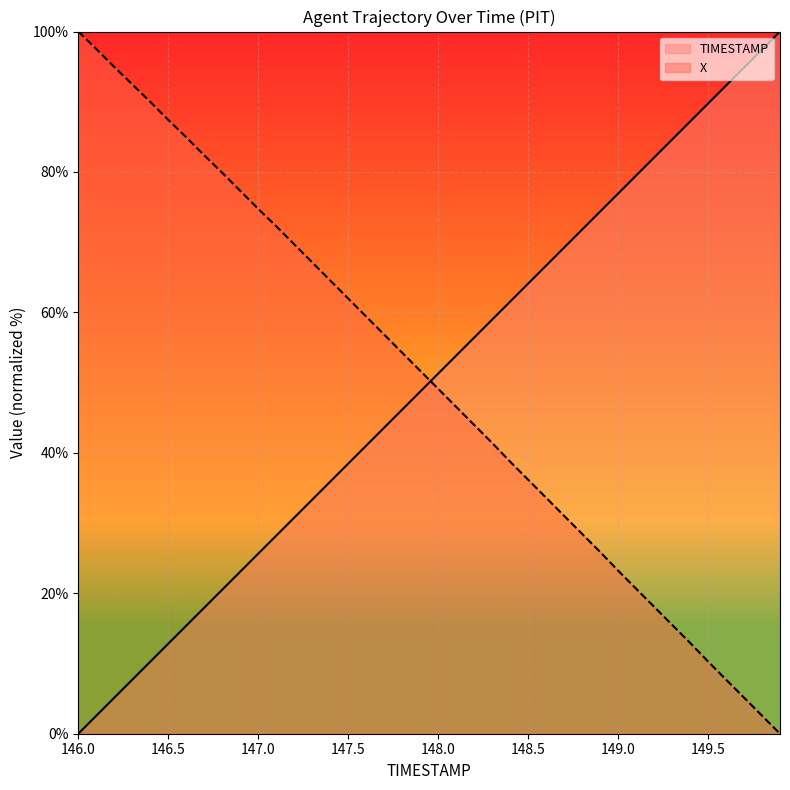

The value of TIMESTAMP at 147.6 is 16.1. True or false?

False